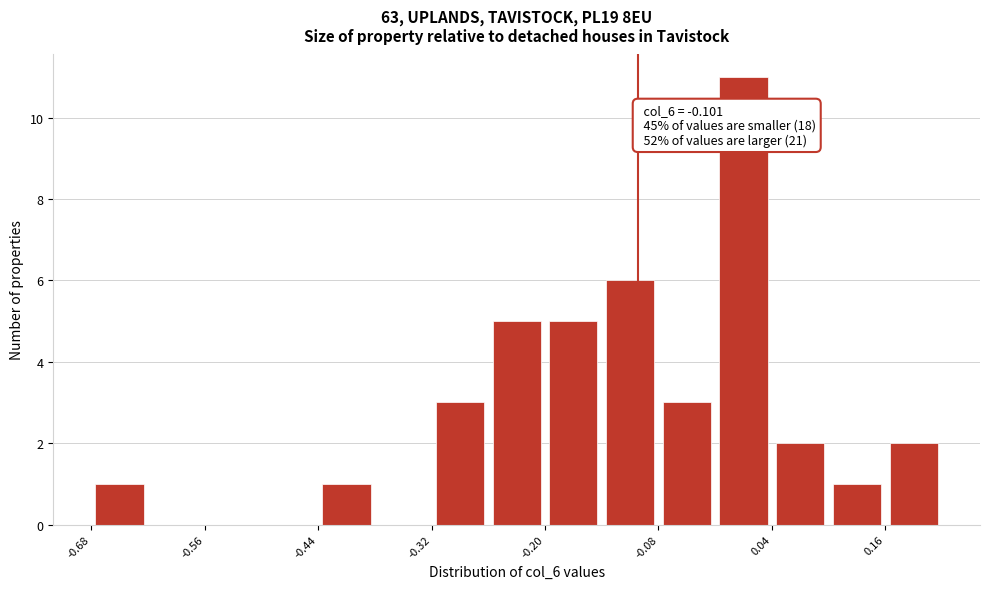

Around what value on the x-axis is the tallest bar? Give the approximate position of its centre, as read against the axis.

0.02